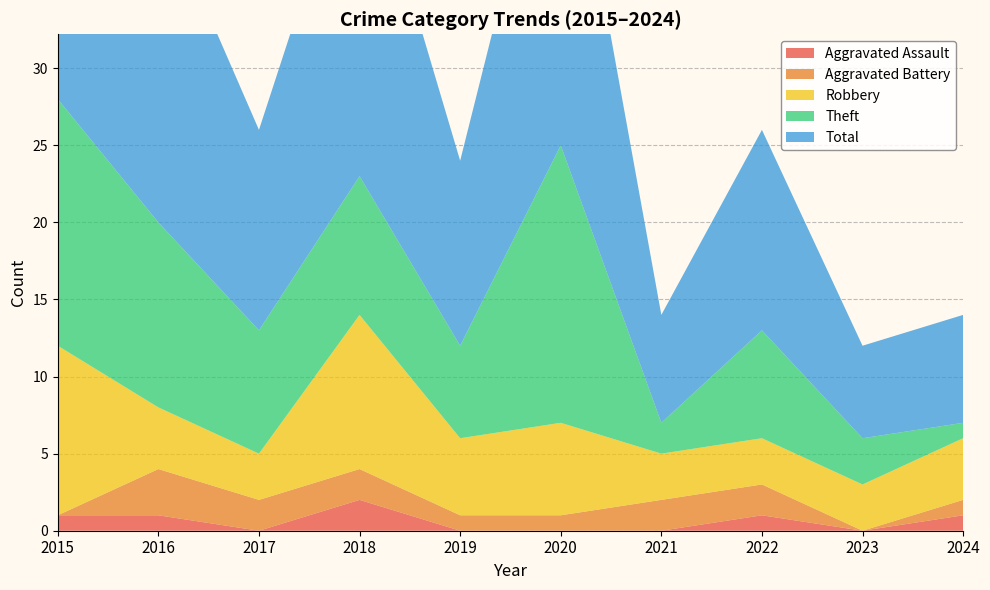

Reading left to right, what are all the values shown in this chart?

Aggravated Assault: 2015=1	2016=1	2017=0	2018=2	2019=0	2020=0	2021=0	2022=1	2023=0	2024=1
Aggravated Battery: 2015=0	2016=3	2017=2	2018=2	2019=1	2020=1	2021=2	2022=2	2023=0	2024=1
Robbery: 2015=11	2016=4	2017=3	2018=10	2019=5	2020=6	2021=3	2022=3	2023=3	2024=4
Theft: 2015=16	2016=12	2017=8	2018=9	2019=6	2020=18	2021=2	2022=7	2023=3	2024=1
Total: 2015=28	2016=21	2017=13	2018=23	2019=12	2020=25	2021=7	2022=13	2023=6	2024=7